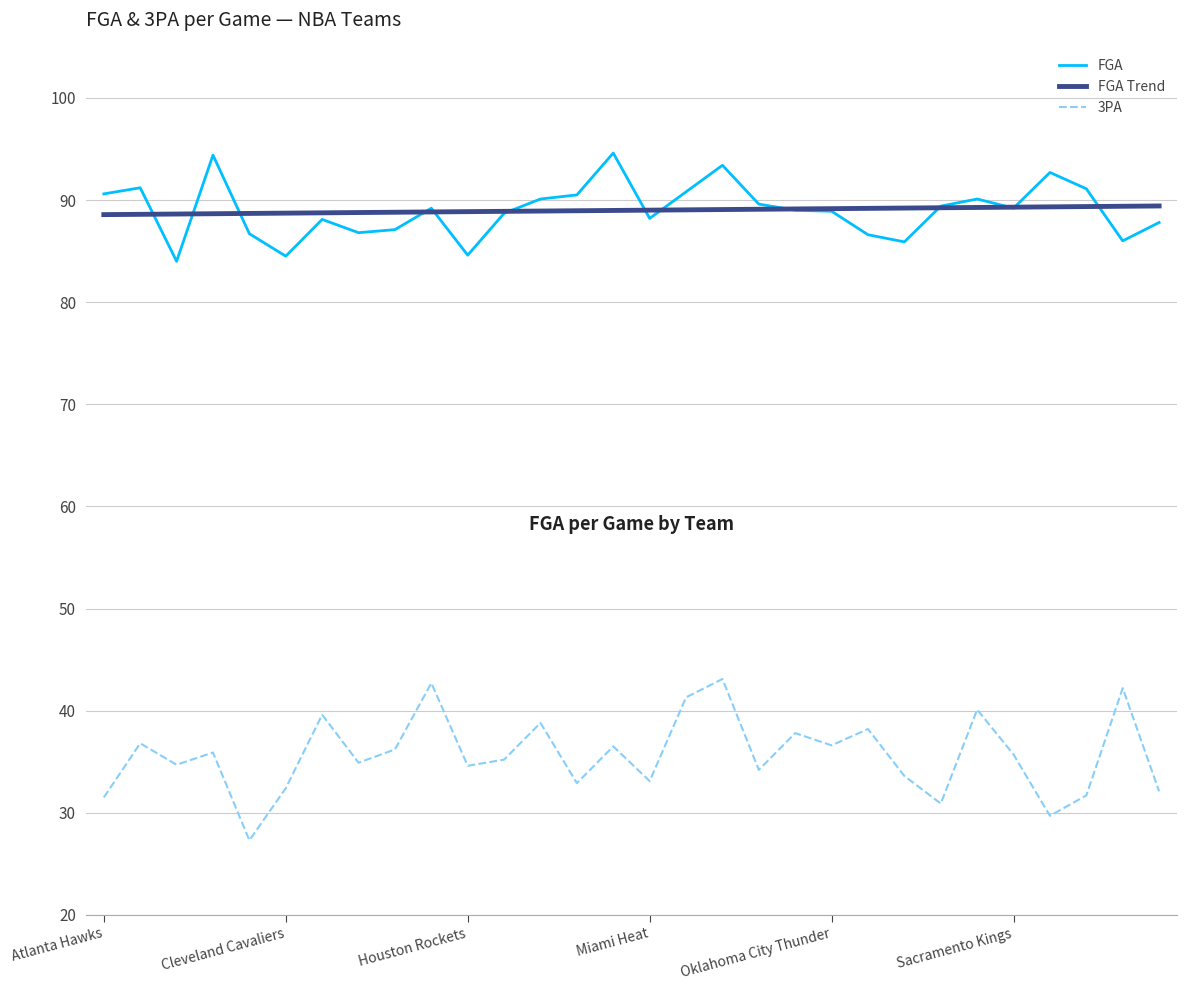

What is the lowest value of the FGA series?

84.0